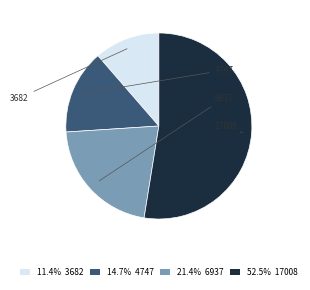

Combined, do 11.4% 3682 and 21.4% 6937 account for over 50%?

No